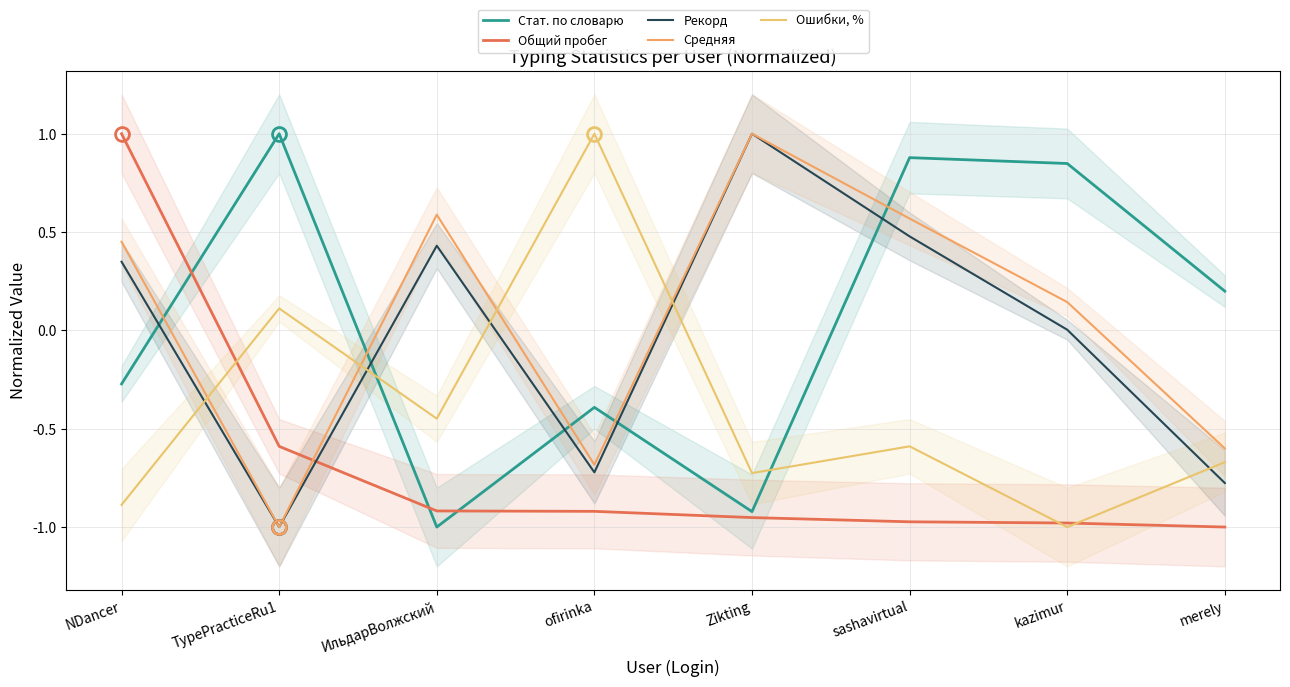

At NDancer, list the series in order from largest to smallest.

Общий пробег, Средняя, Рекорд, Стат. по словарю, Ошибки, %